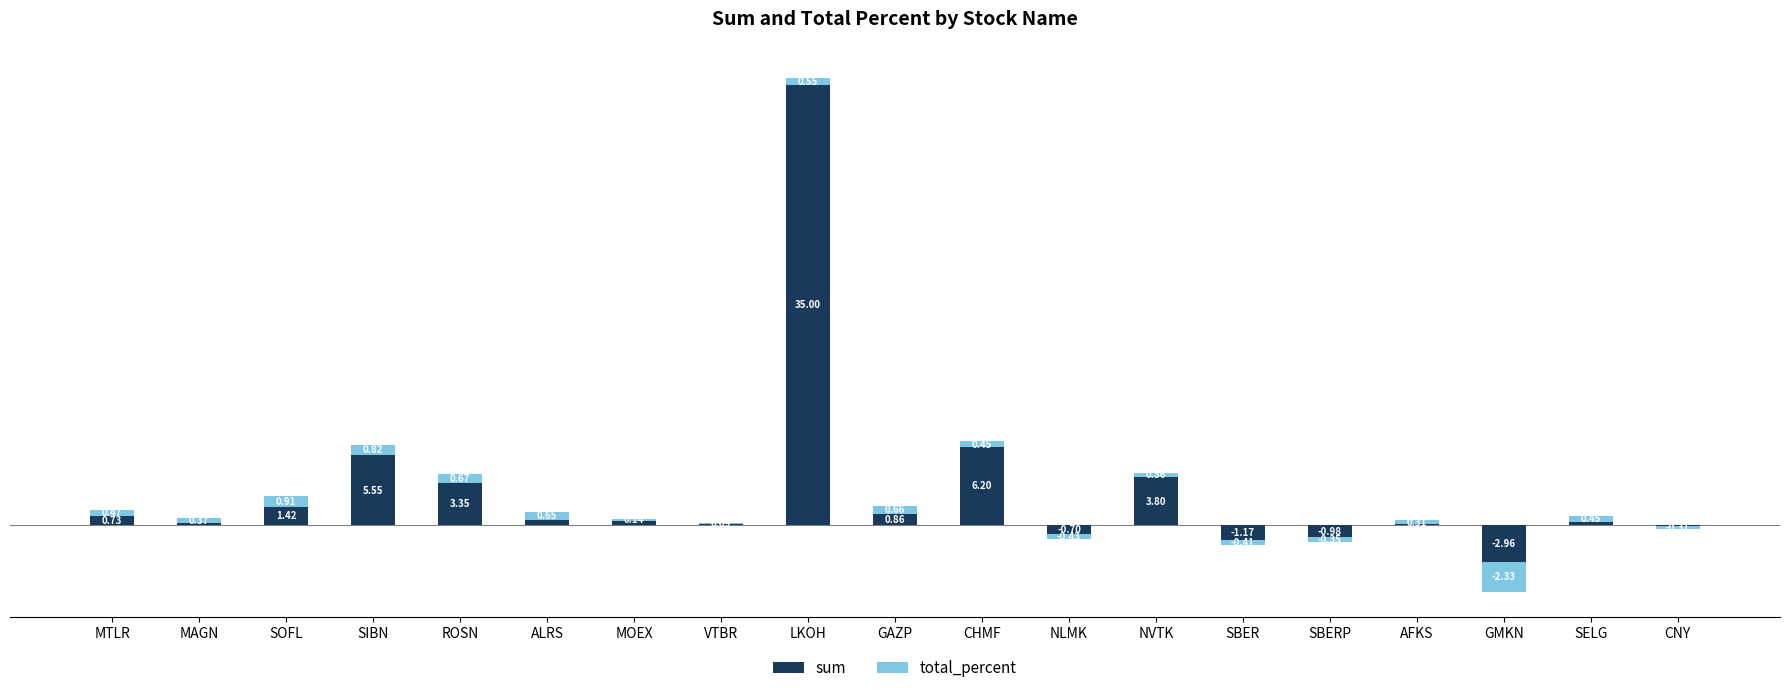

The value of total_percent at ROSN is 0.7. True or false?

True